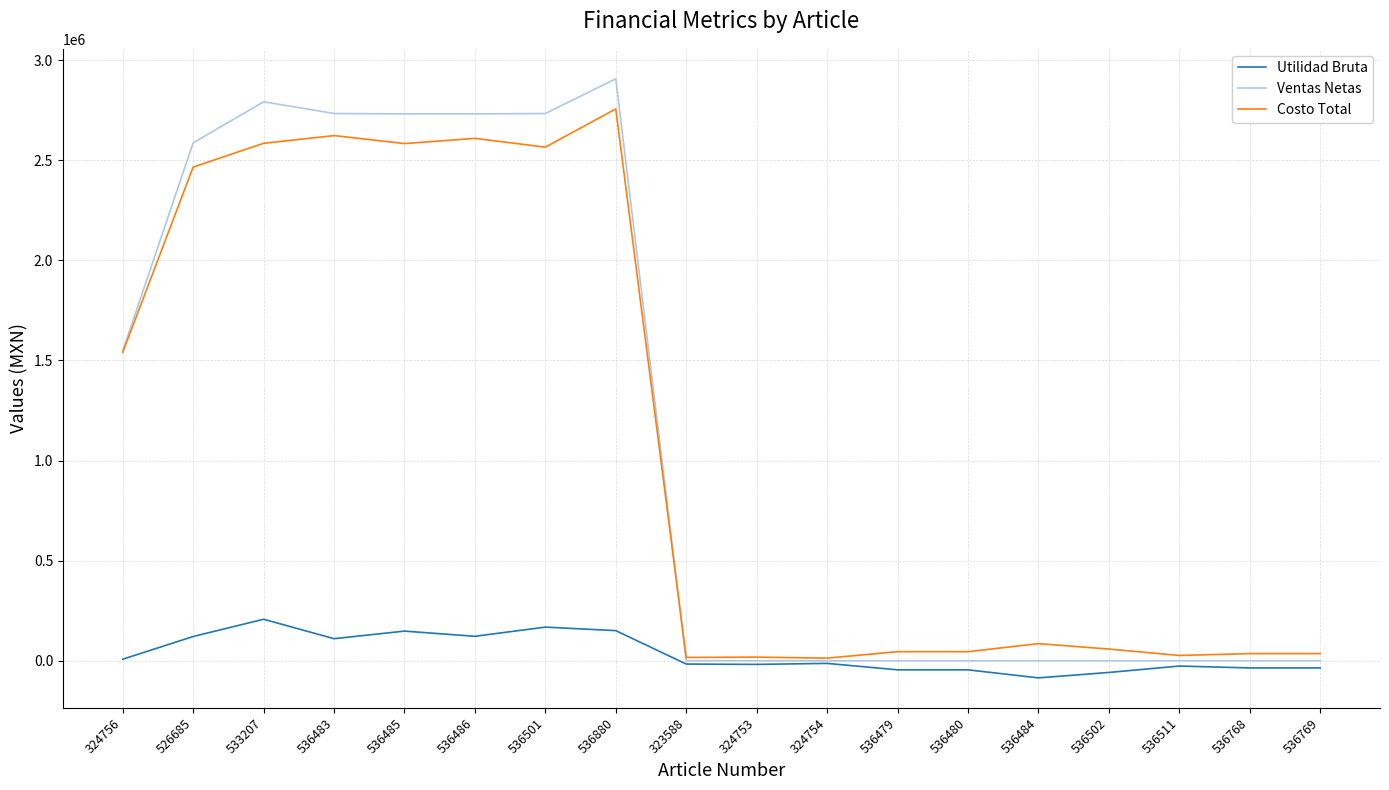

Which series changed the most between 533207 and 536483?

Utilidad Bruta